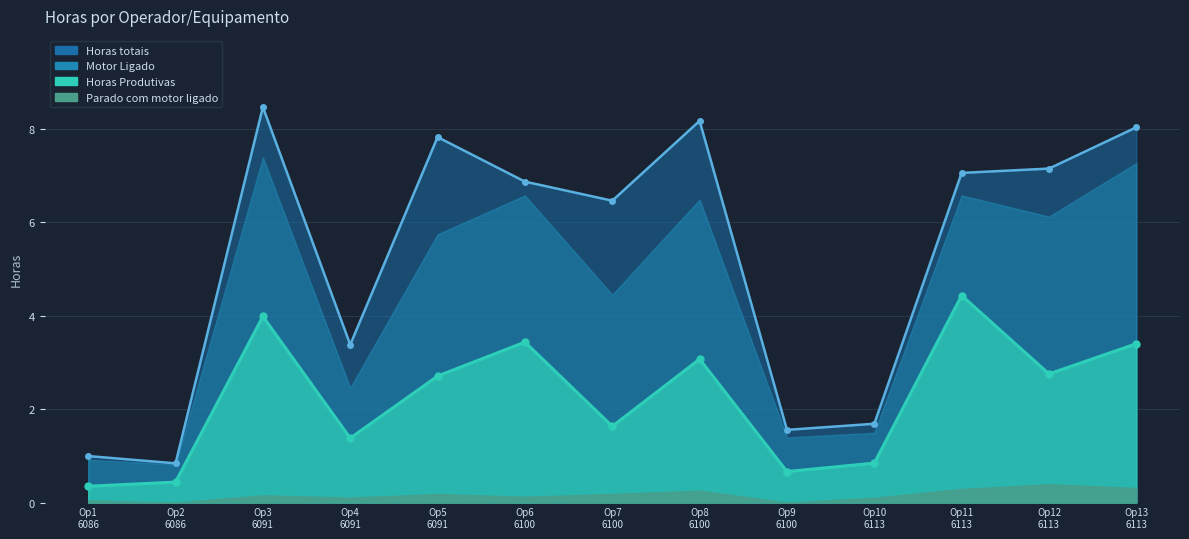

What is the sum of all Horas Produtivas values?

29.1